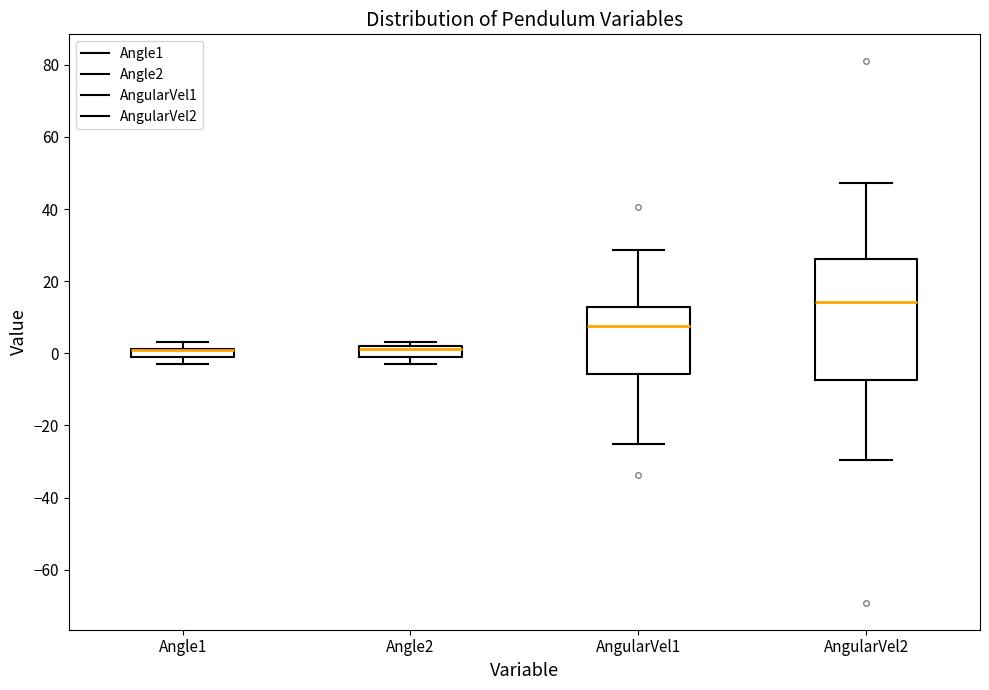

Which box is the tallest, from its lower edge to its upper edge?

AngularVel2